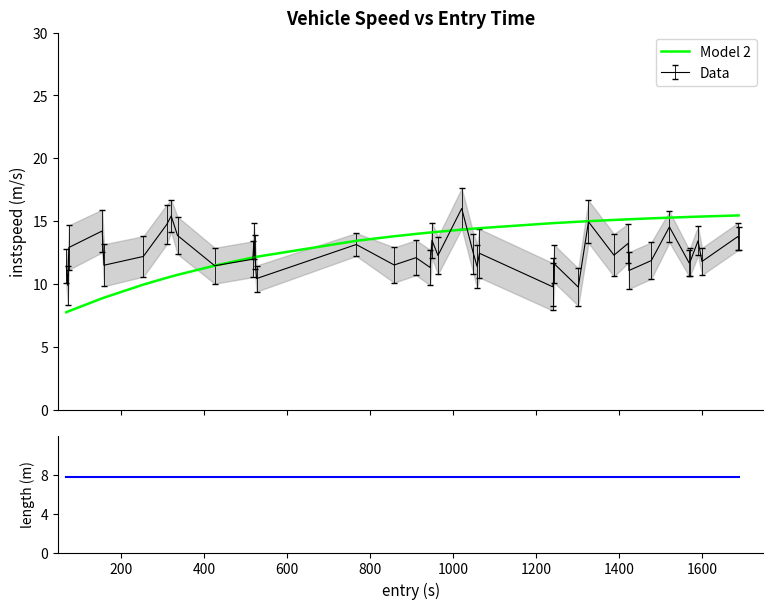

What is the lowest value of the Data series?

9.7